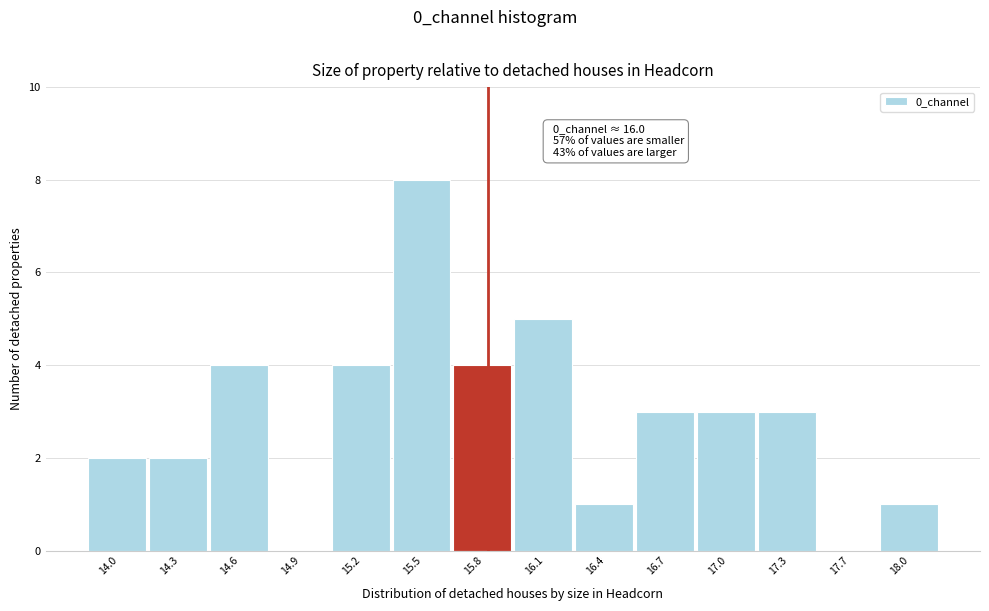

Reading left to right, extract all data points from this chart.

14.0=2	14.3=2	14.6=4	14.9=0	15.2=4	15.5=8	15.8=4	16.1=5	16.4=1	16.7=3	17.0=3	17.3=3	17.7=0	18.0=1